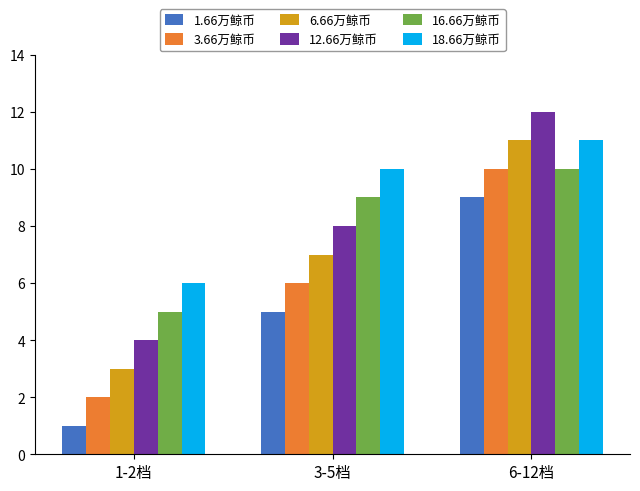

What is the highest value of the 12.66万鲸币 series?

12